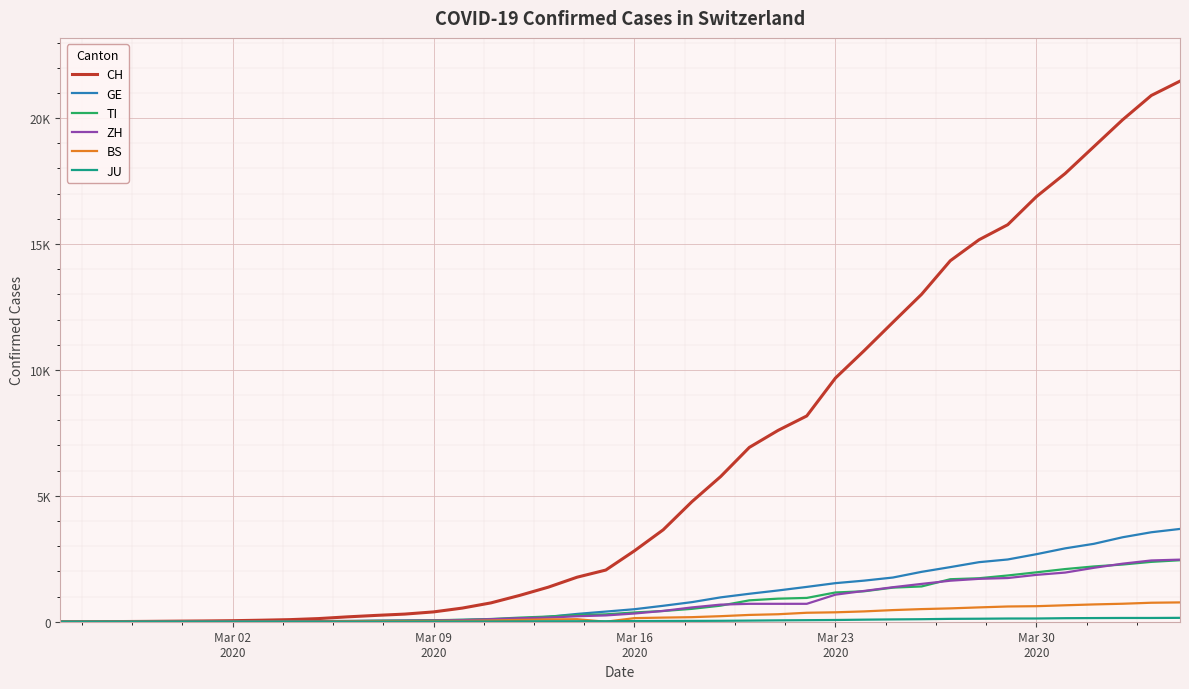

Does the chart display data point markers on the line(s)?

No